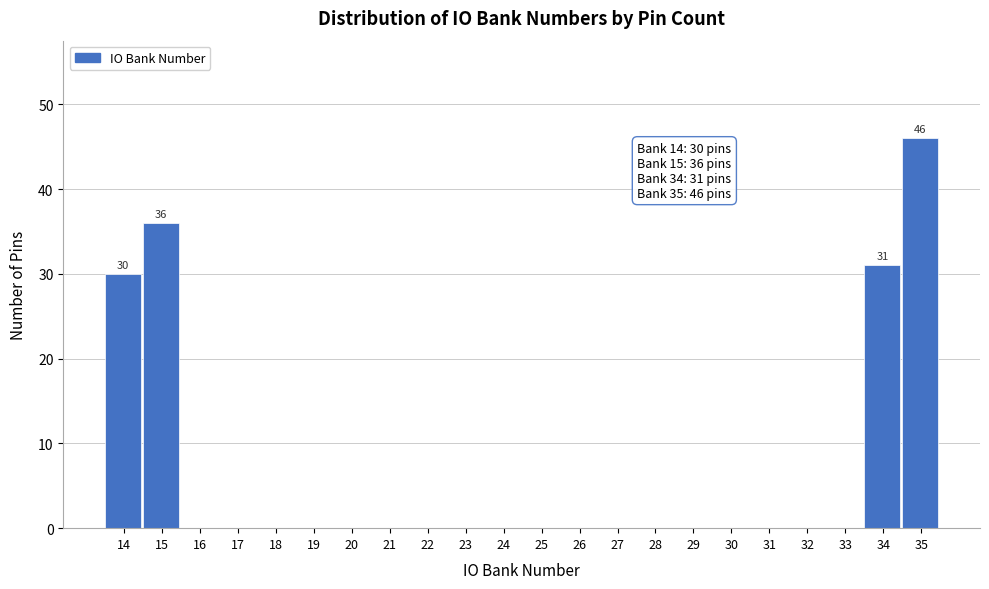

Over which range of the x-axis is the bar tallest?

34.5 to 35.5